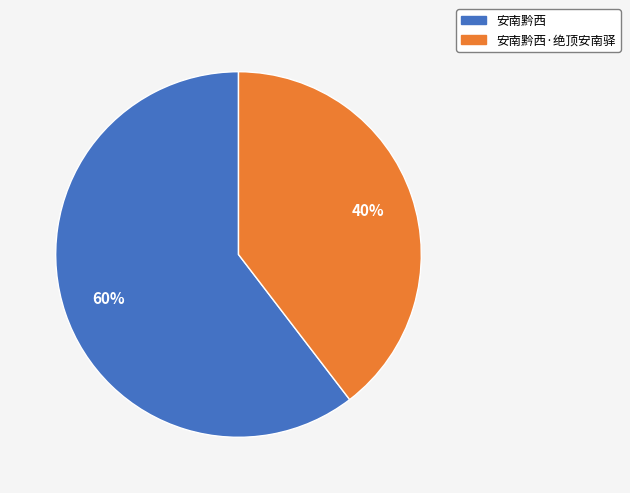

To the nearest percent, what is the average slice percentage?

50%